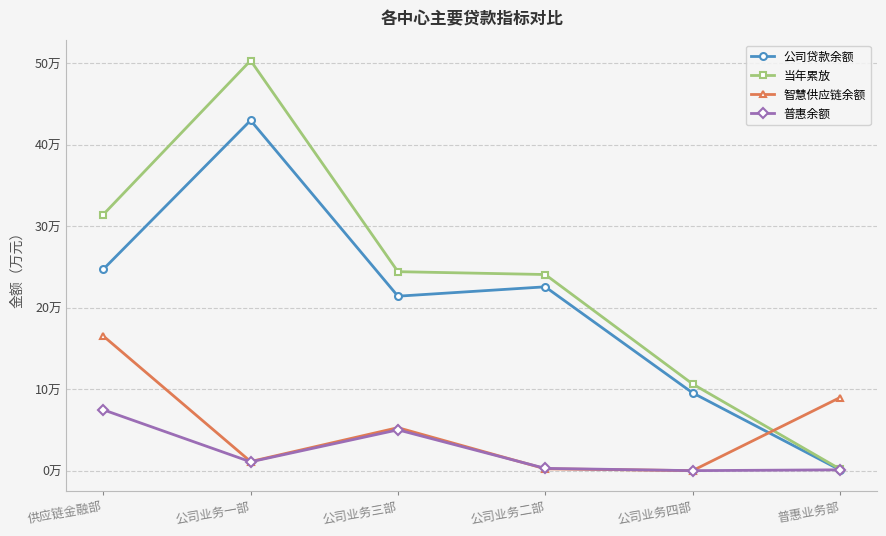

What are all the series names shown in the legend?

公司贷款余额, 当年累放, 智慧供应链余额, 普惠余额